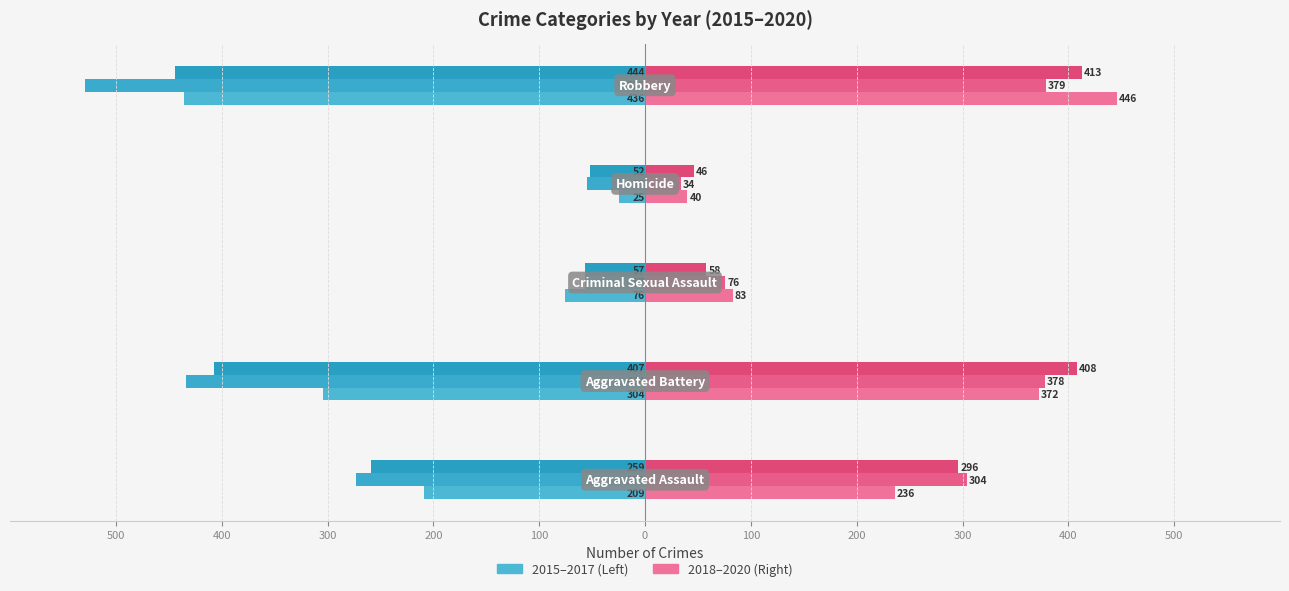

Reading left to right, extract all data points from this chart.

2015: Aggravated Assault=-209	Aggravated Battery=-304	Criminal Sexual Assault=-76	Homicide=-25	Robbery=-436
2016: Aggravated Assault=-273	Aggravated Battery=-434	Criminal Sexual Assault=-57	Homicide=-55	Robbery=-529
2017: Aggravated Assault=-259	Aggravated Battery=-407	Criminal Sexual Assault=-57	Homicide=-52	Robbery=-444
2018: Aggravated Assault=236	Aggravated Battery=372	Criminal Sexual Assault=83	Homicide=40	Robbery=446
2019: Aggravated Assault=304	Aggravated Battery=378	Criminal Sexual Assault=76	Homicide=34	Robbery=379
2020: Aggravated Assault=296	Aggravated Battery=408	Criminal Sexual Assault=58	Homicide=46	Robbery=413